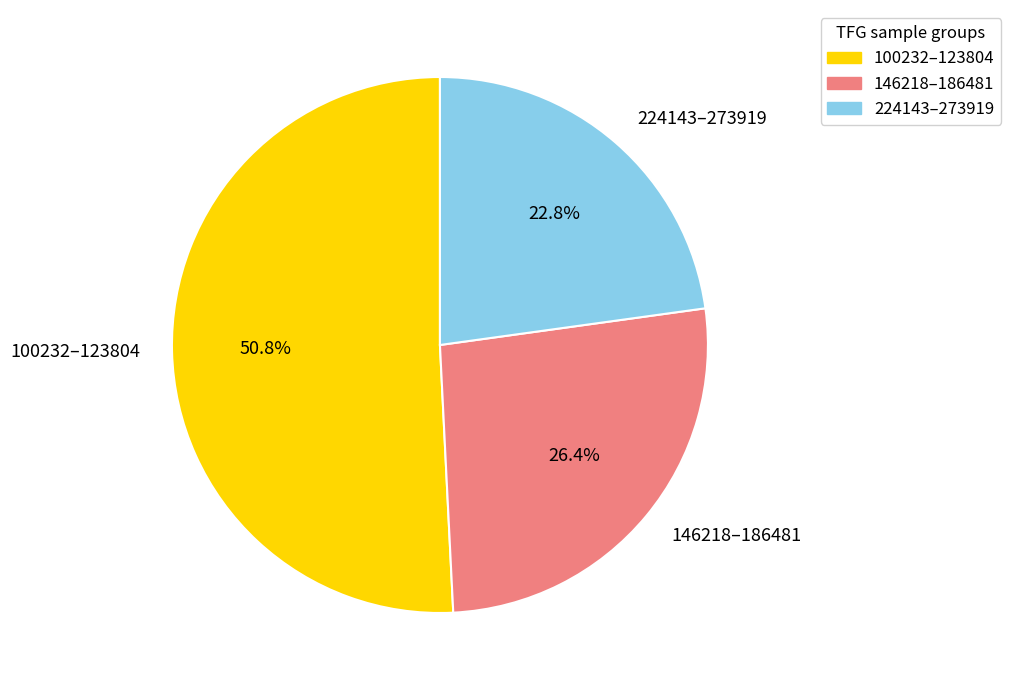

Which category accounts for the majority?

100232–123804